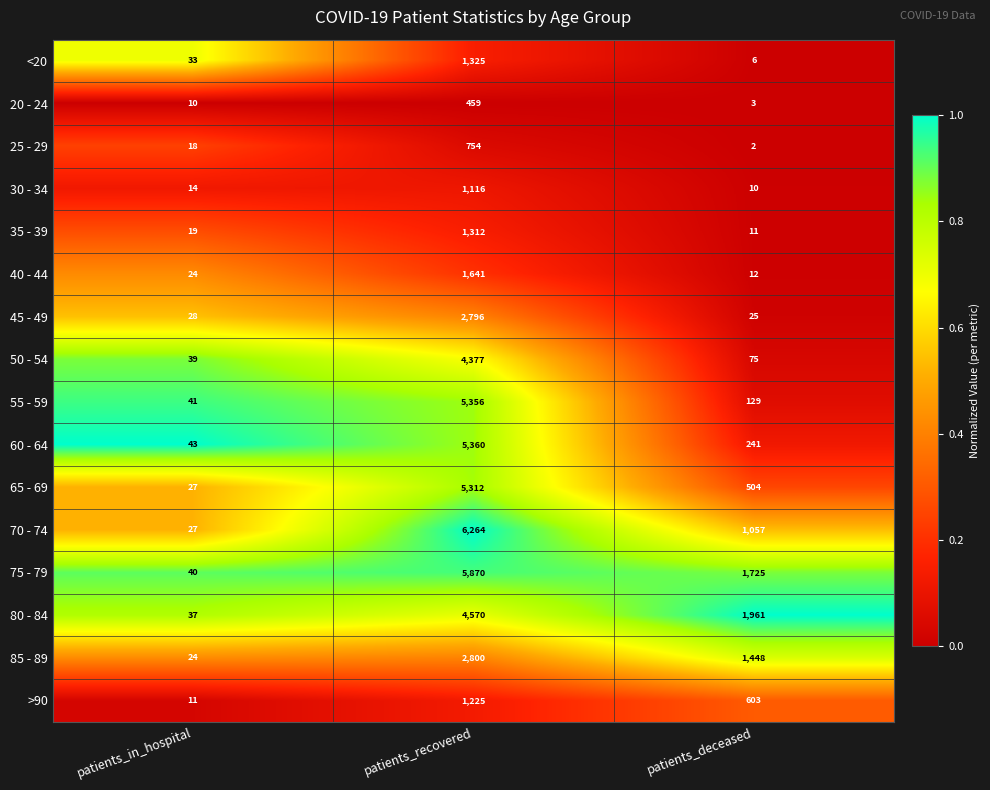

Which series has the widest spread of values?

70 - 74